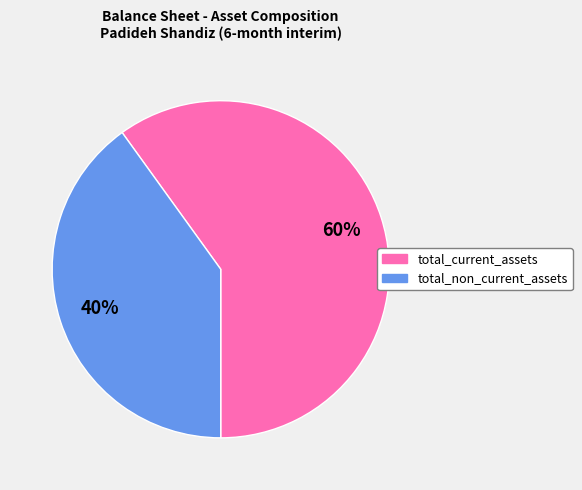

To the nearest percent, what percentage of the pie is total_current_assets?

60%